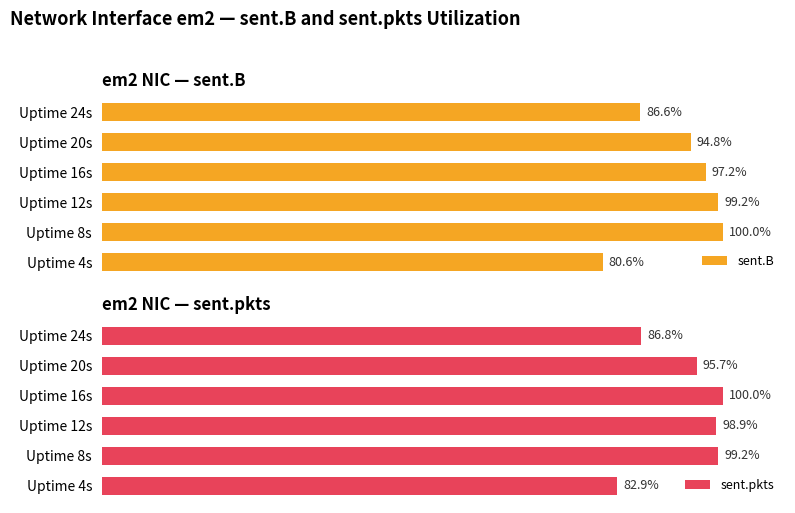

What are all the series names shown in the legend?

sent.B, sent.pkts